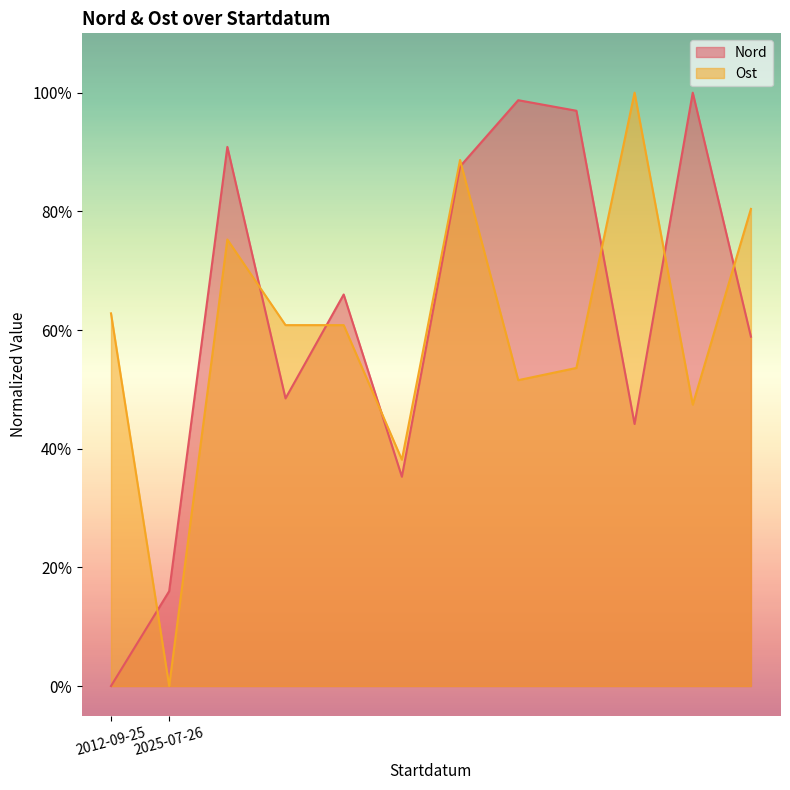

The Ost series shows 37.3 at 2025-07-26. True or false?

False